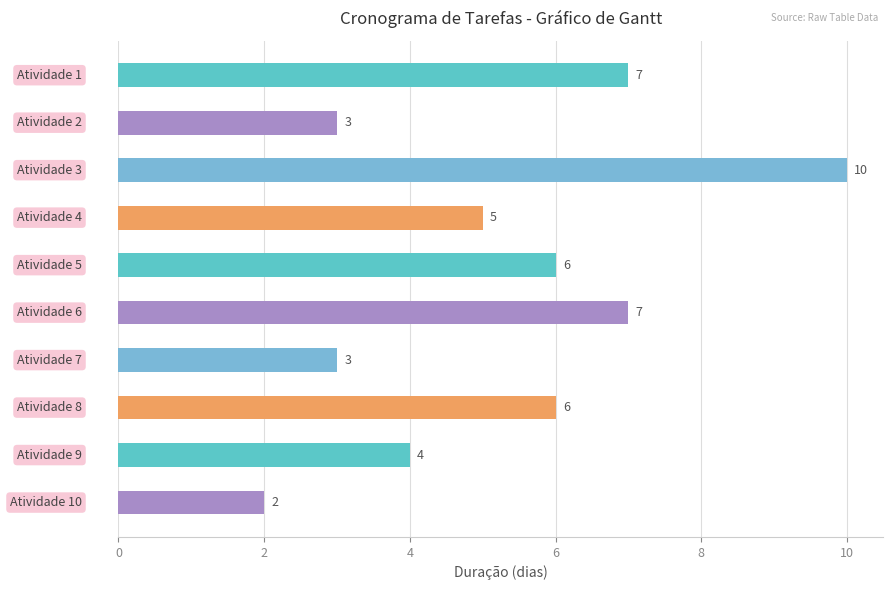

What is the difference between the maximum and minimum values?

8